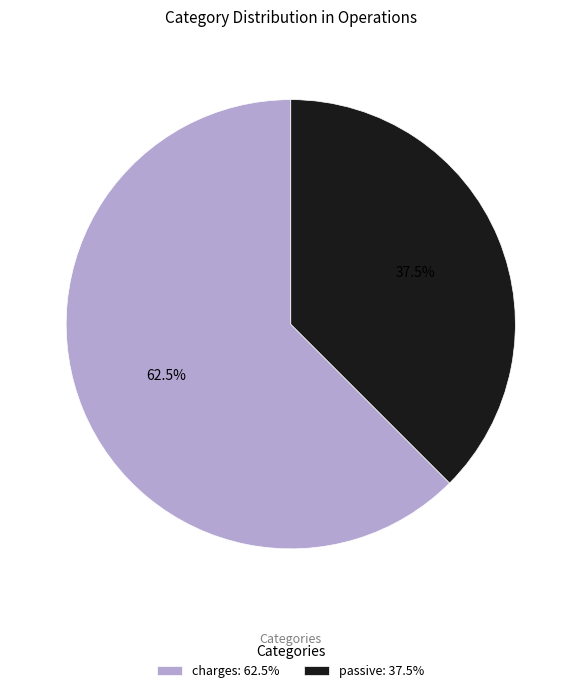

Which slice is the largest?

charges